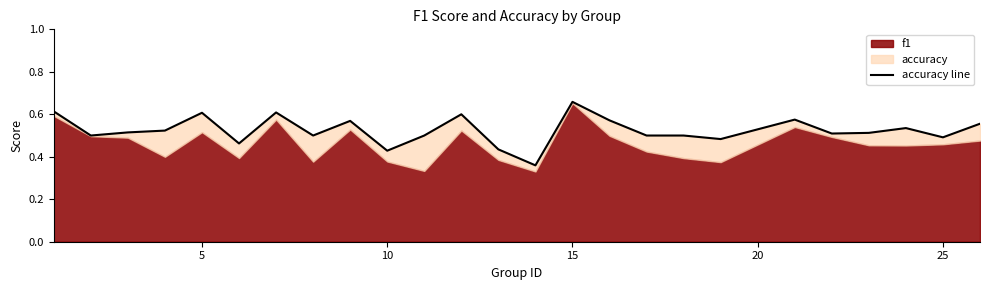

Reading right to left, extract all data points from this chart.

0.6	0.5	0.5	0.5	0.5	0.6	0.5	0.5	0.5	0.6	0.7	0.4	0.4	0.6	0.5	0.4	0.6	0.5	0.6	0.5	0.6	0.5	0.5	0.5	0.6